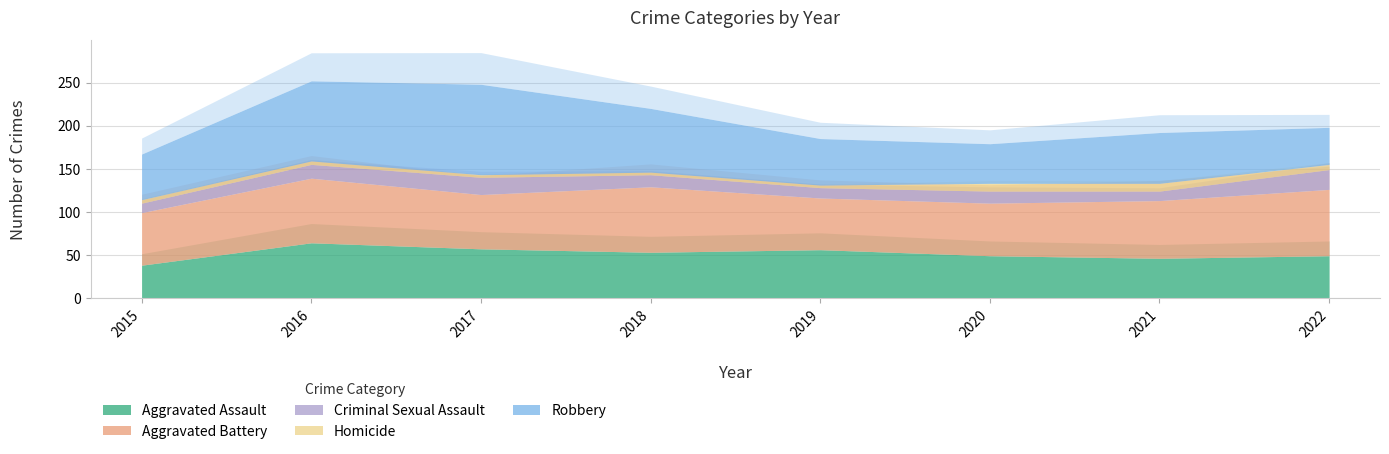

Is the value of Aggravated Assault at 2022 greater than the value of Aggravated Battery at 2021?

No